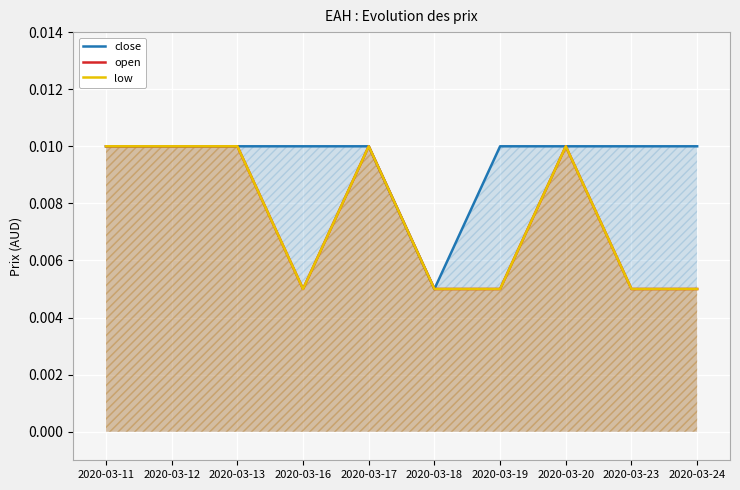

At 2020-03-11, list the series in order from smallest to largest.

close, open, low